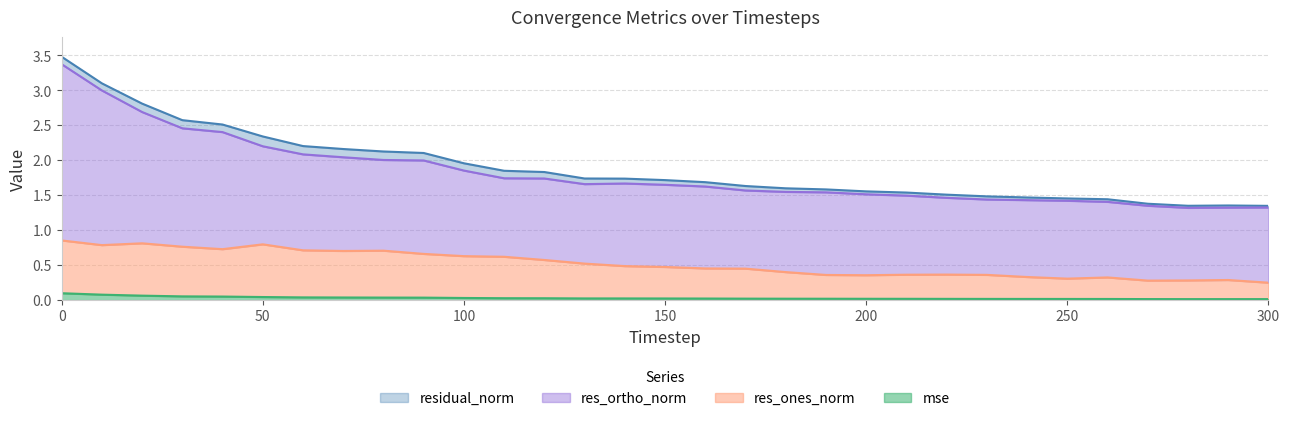

True or false: residual_norm and res_ones_norm intersect in this chart.

False